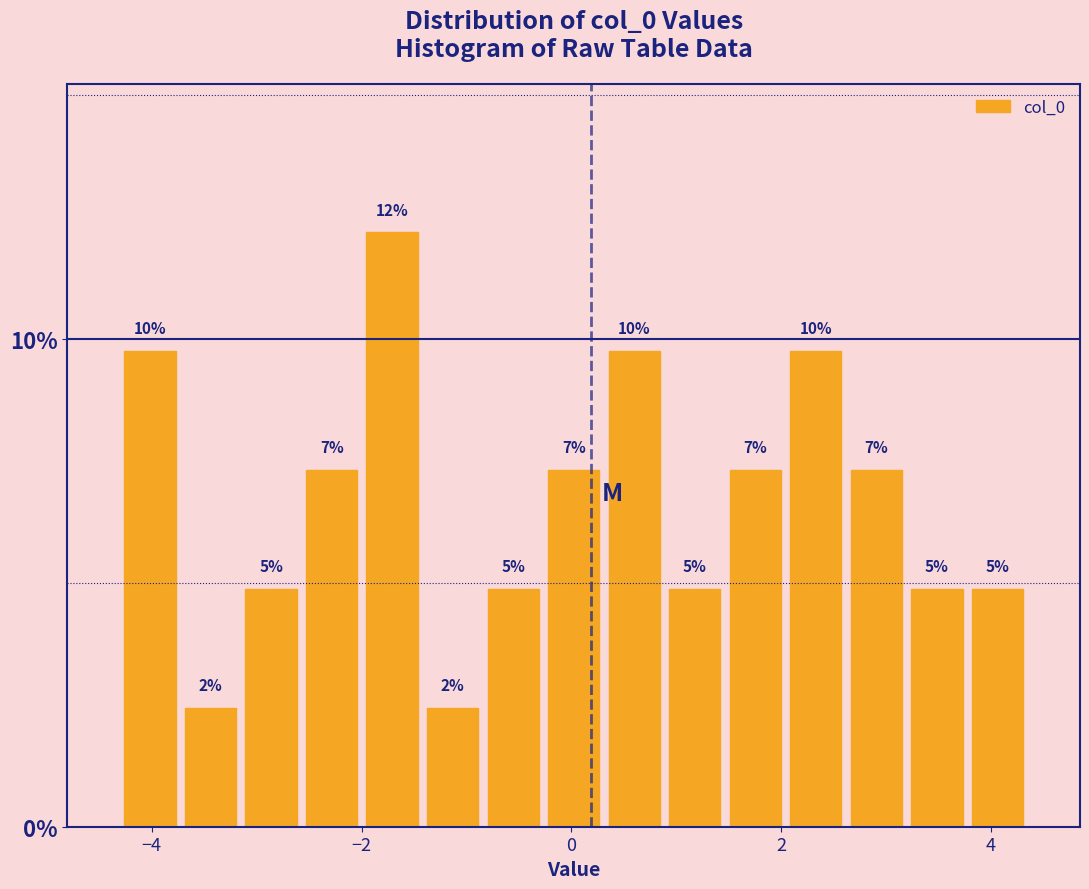

Read against the x-axis, roughly where is the centre of the tallest bar?

-1.8